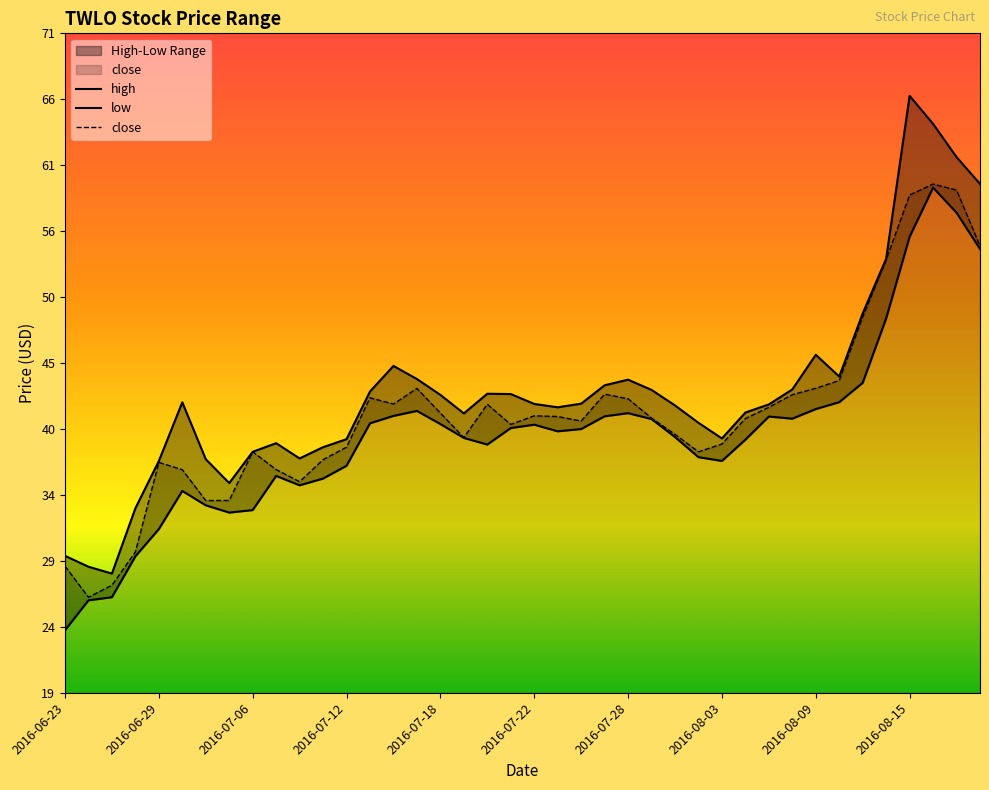

How many lines are shown in the chart?

3